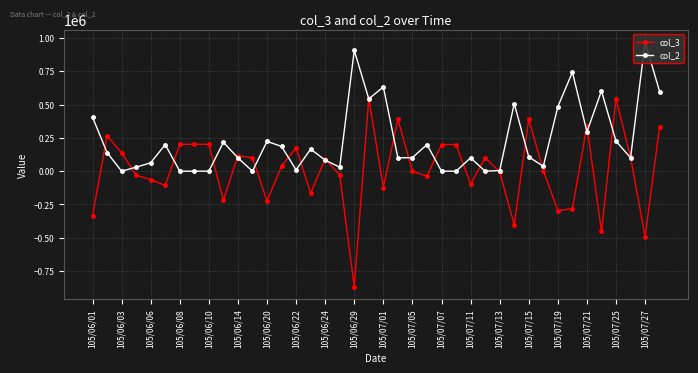

What is the difference between the col_3 values at 105/07/05 and 105/06/01?

335000